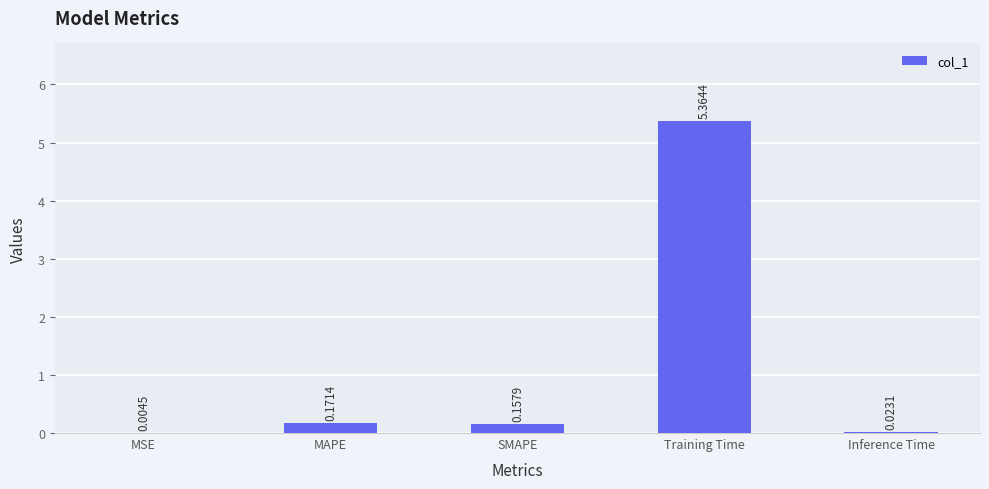

Between Training Time and SMAPE, which is larger?

Training Time